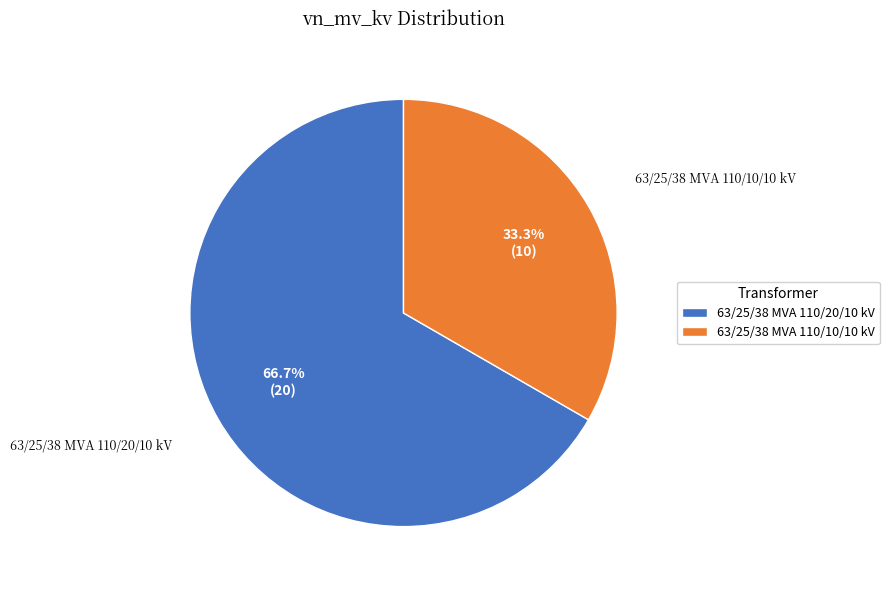

To the nearest percent, what is the difference between the largest and smallest slice percentages?

33%